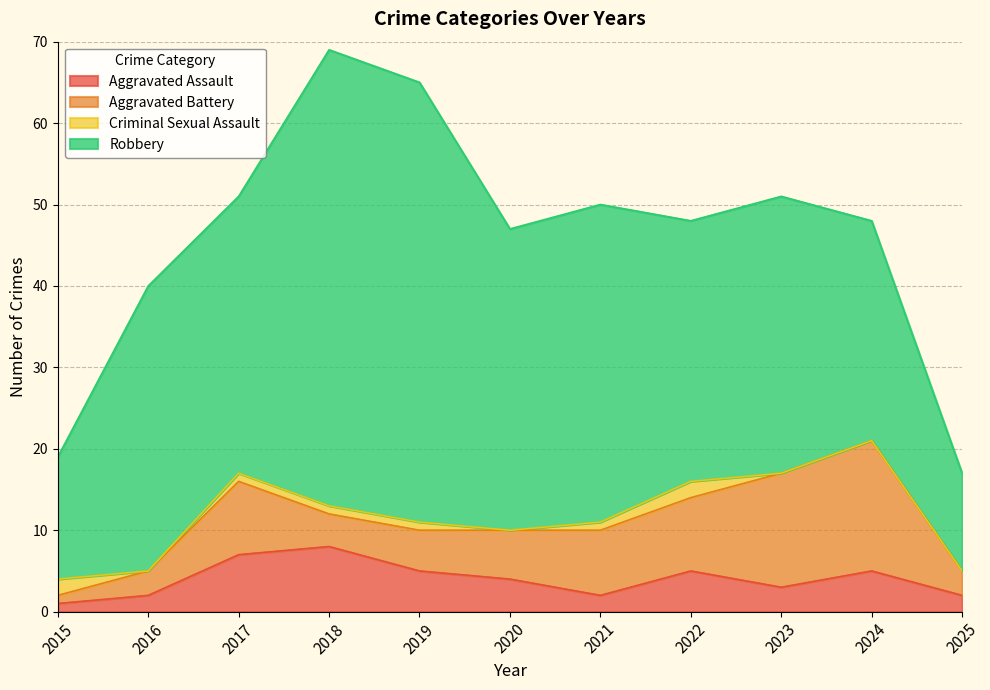

Rank the categories by Aggravated Battery value from lowest to highest.

2015, 2016, 2025, 2018, 2019, 2020, 2021, 2017, 2022, 2023, 2024